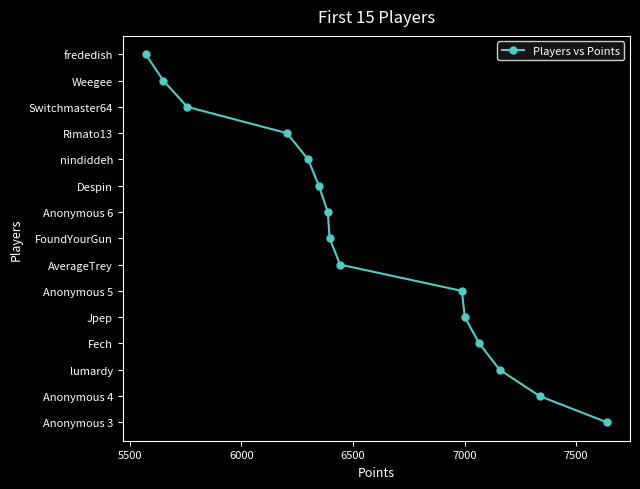

The chart shows a value of 24 at 14. True or false?

False